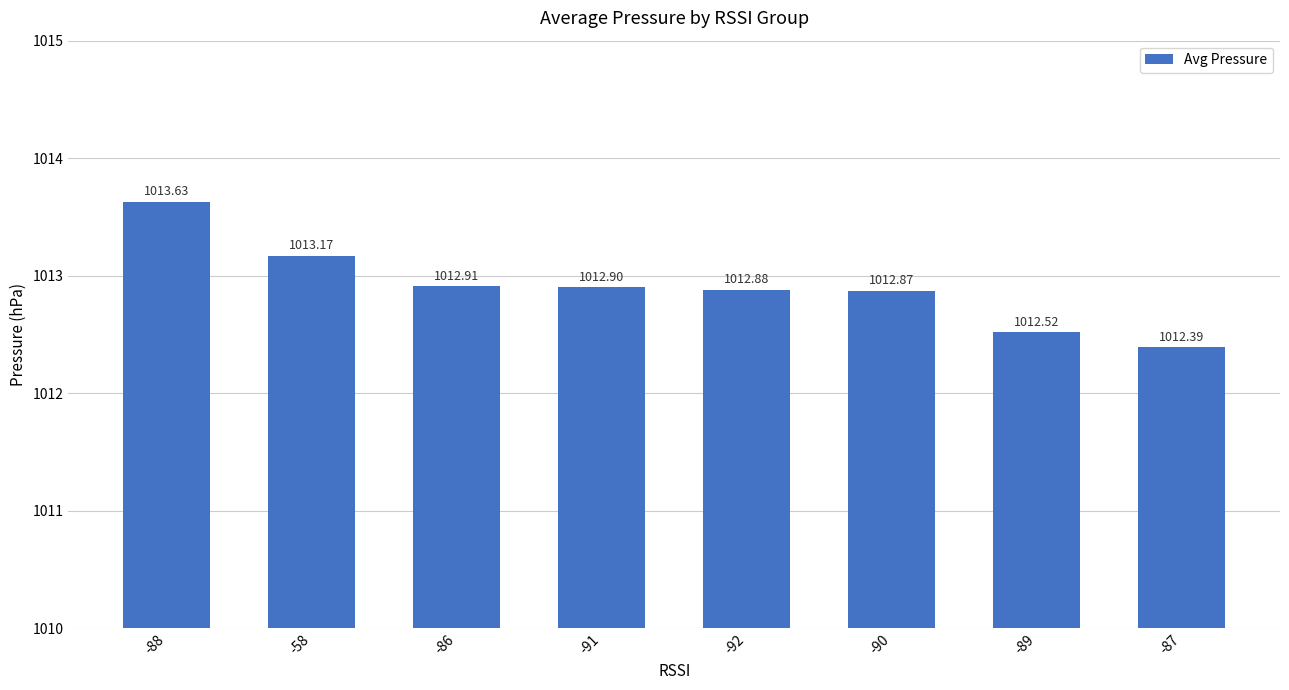

Reading right to left, extract all data points from this chart.

-87=1012.4	-89=1012.5	-90=1012.9	-92=1012.9	-91=1012.9	-86=1012.9	-58=1013.2	-88=1013.6